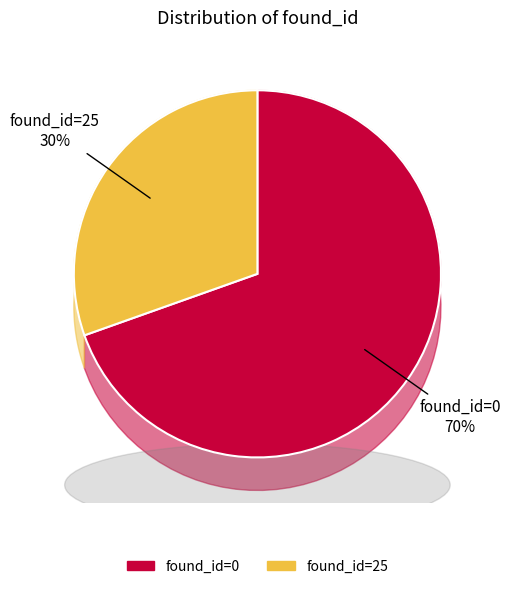

How many segments does this pie chart have?

2